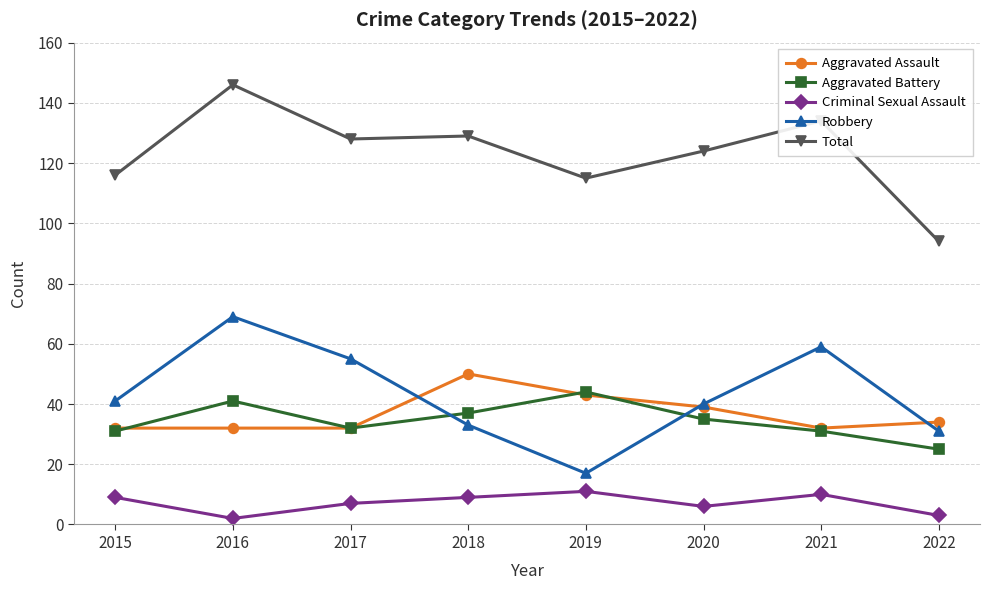

How many interior local peaks does the Aggravated Battery series have?

2